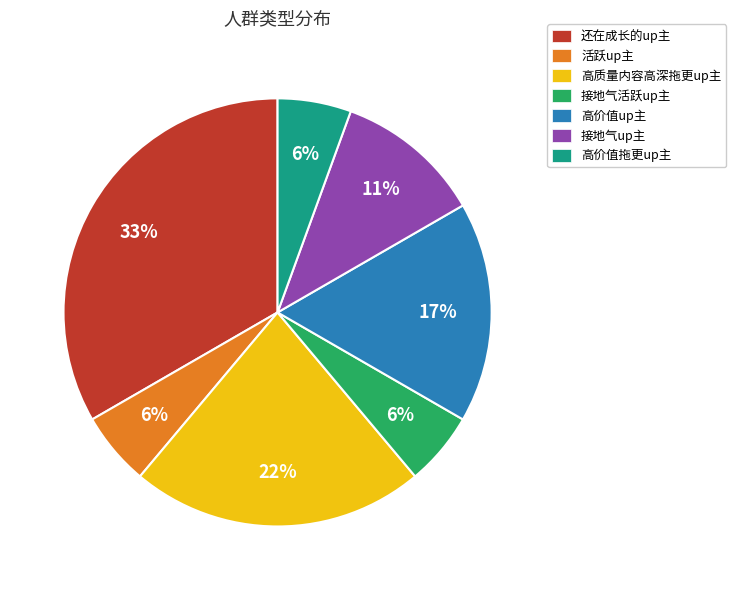

True or false: 高价值拖更up主 accounts for 6% of the total.

True